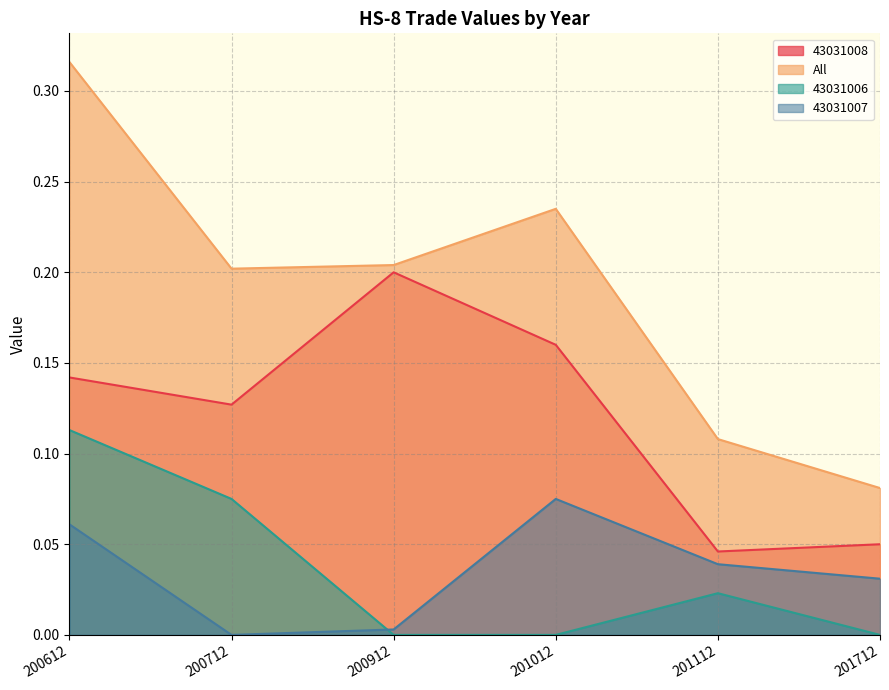

Is it true that 43031007 equals 0.0 at 200612?

False